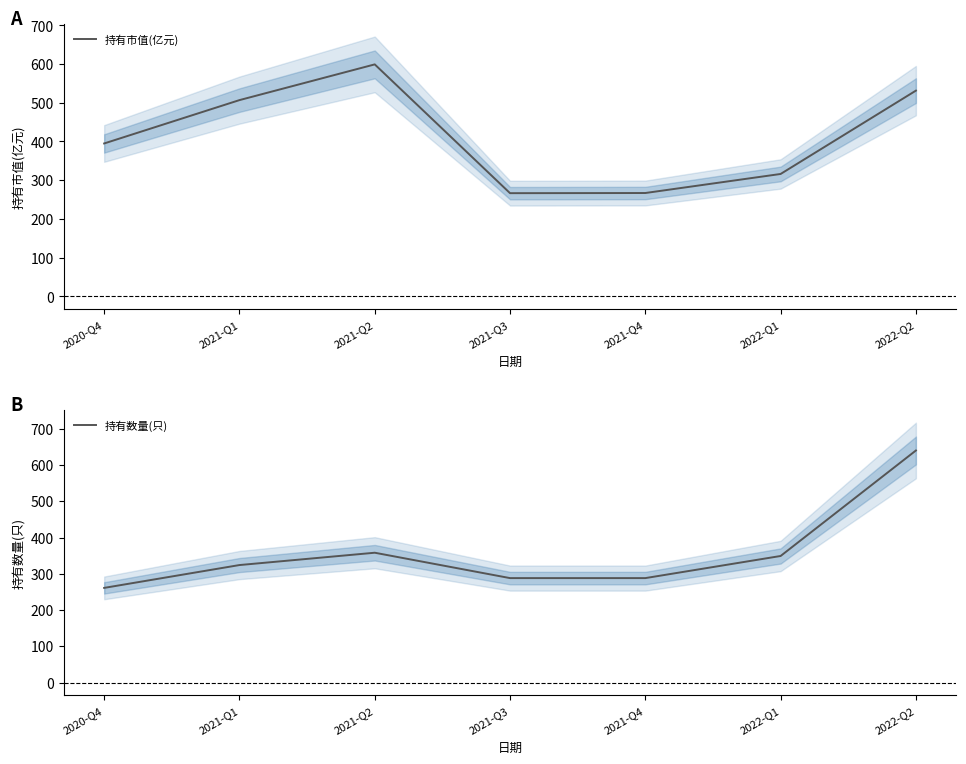

What position from the left is 2021-Q3?

4